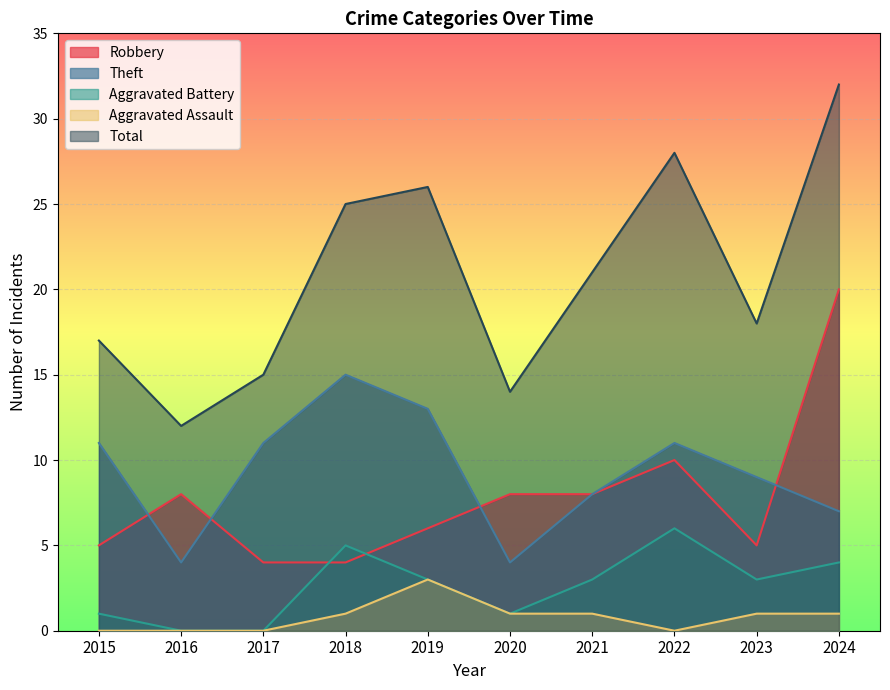

Which series changed the most between 2015 and 2020?

Theft